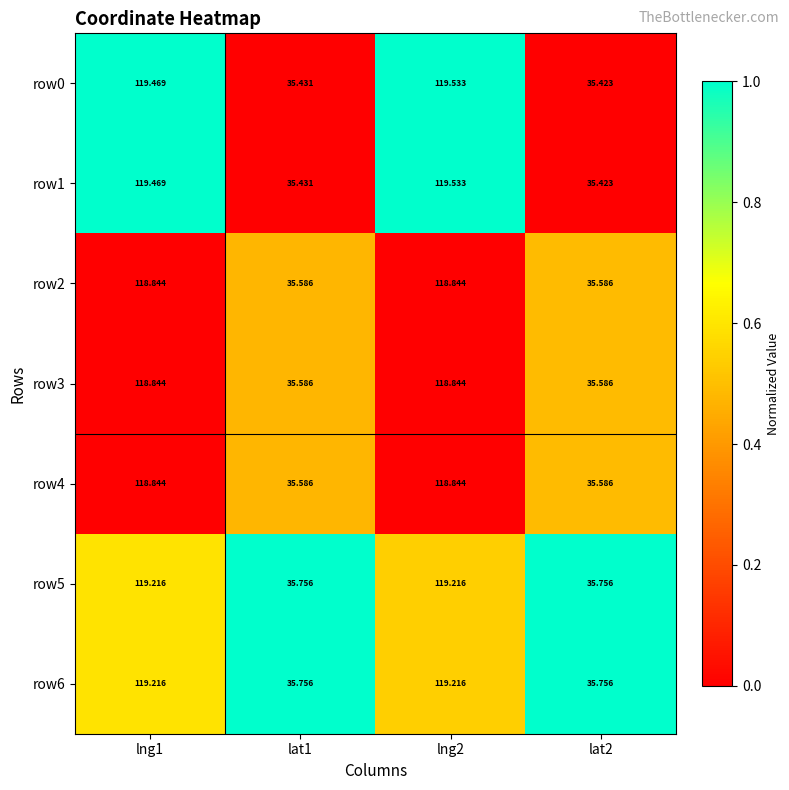

What is the greatest value displayed?

119.5